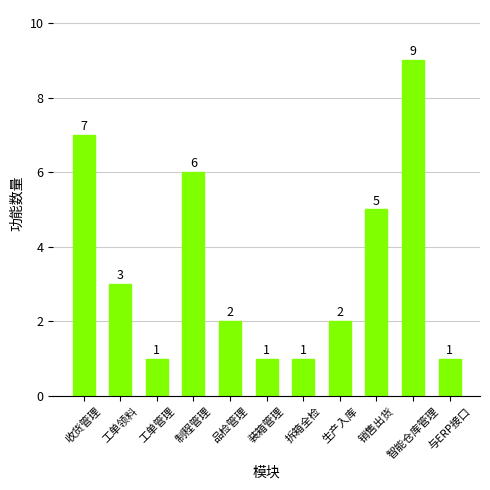

What is the label of the 8th bar from the left?

生产入库